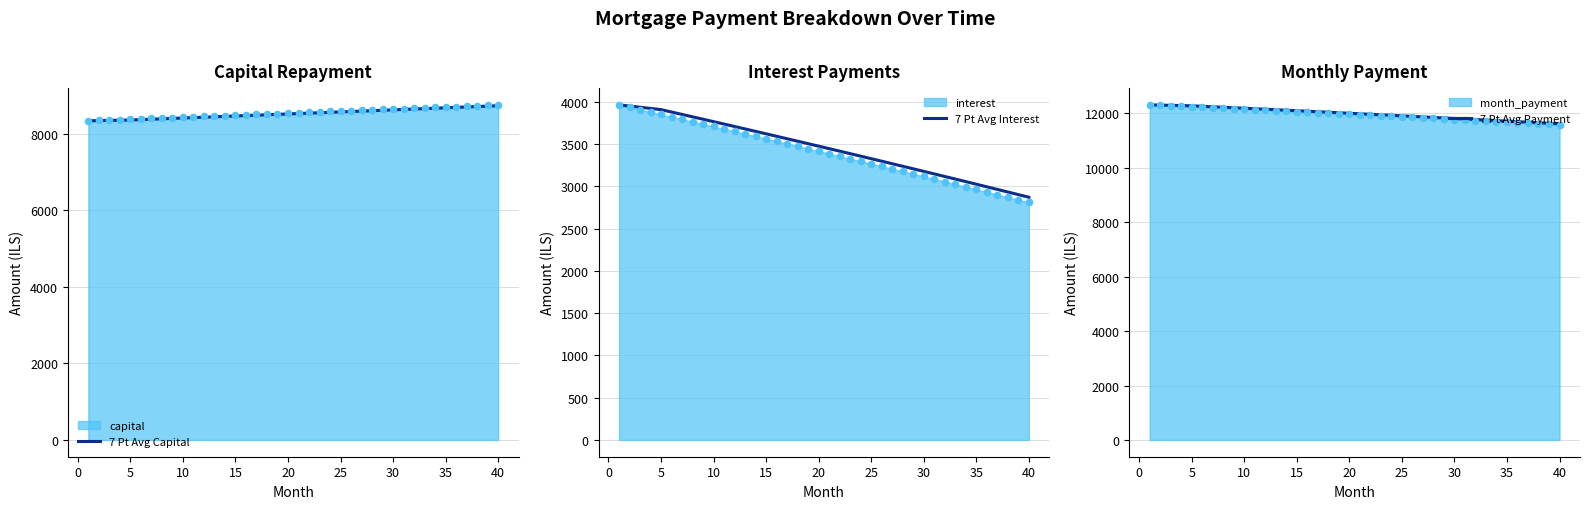

Which series contains the highest Y value?

7 Pt Avg Payment